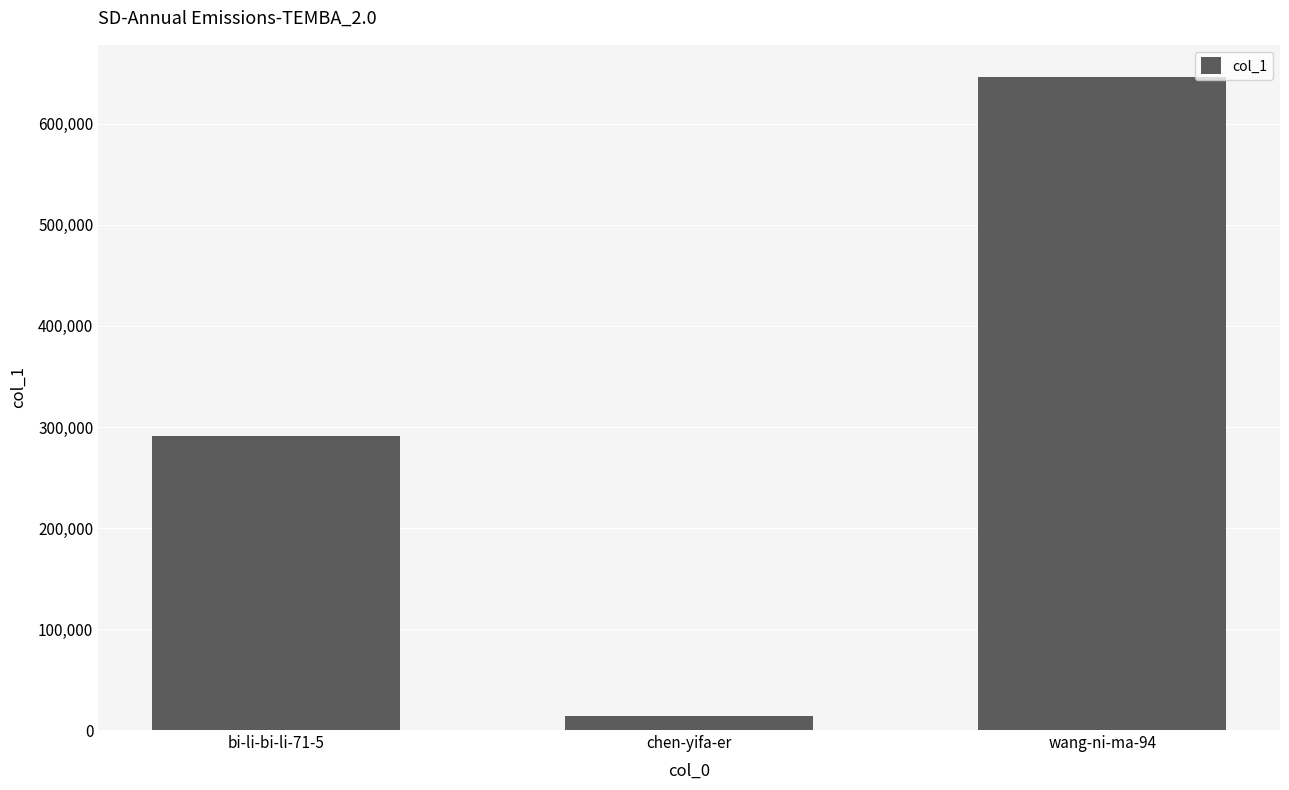

What is the approximate value at wang-ni-ma-94, to the nearest 50?

646000